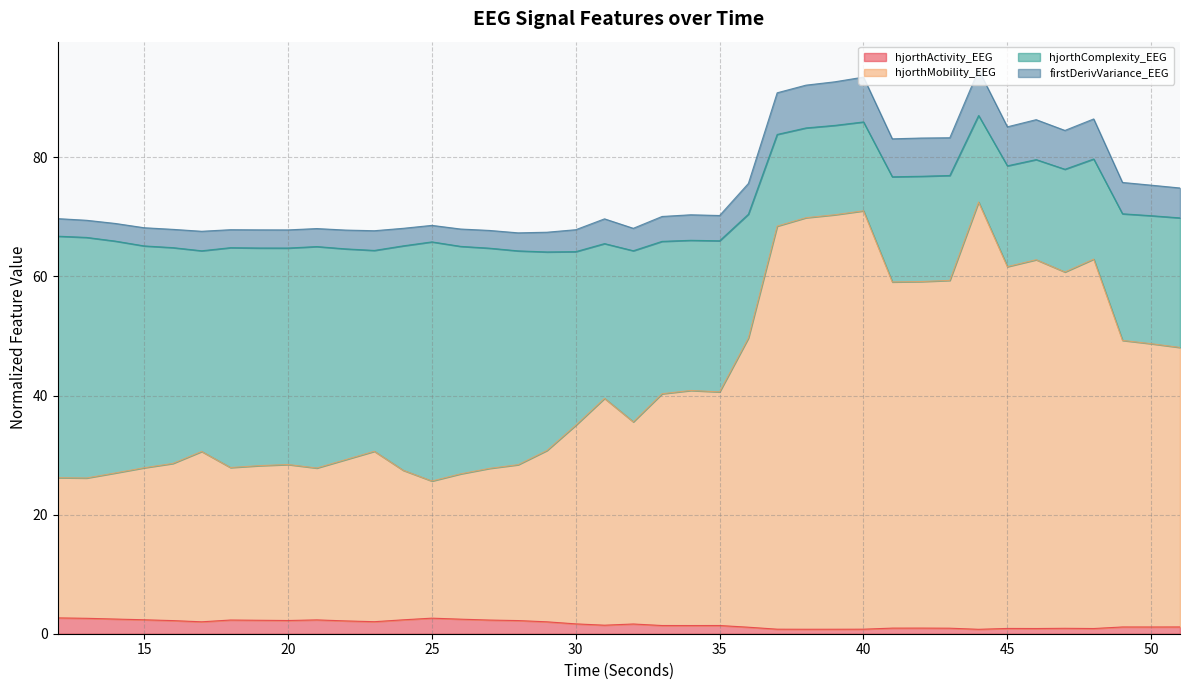

Does the chart have visible grid lines?

Yes